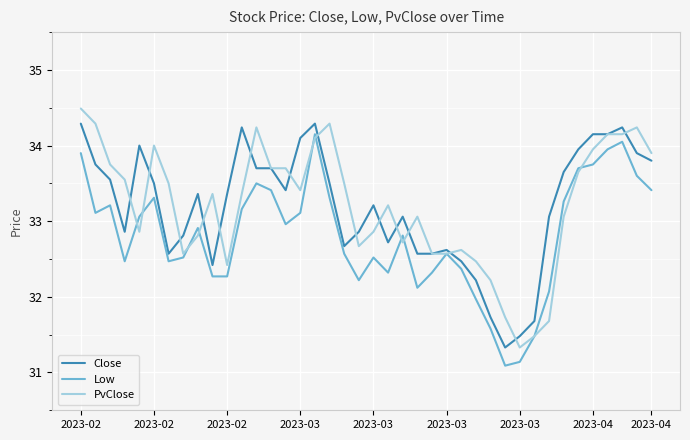

After their last crossing, which series has the higher values: PvClose or Close?

PvClose